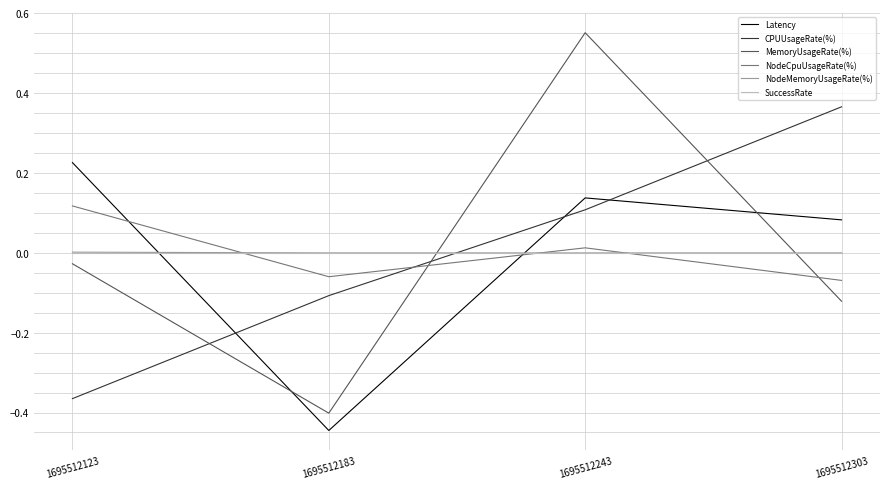

After their last crossing, which series has the higher values: NodeCpuUsageRate(%) or NodeMemoryUsageRate(%)?

NodeMemoryUsageRate(%)